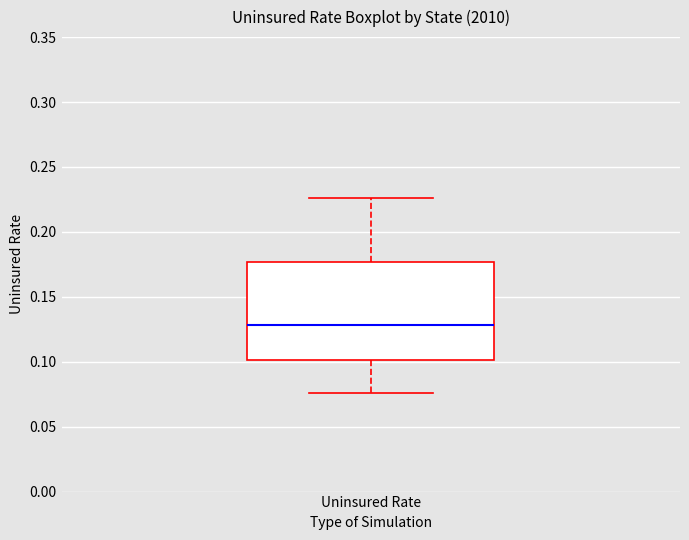

Read this box plot against the y-axis: the position of the median line, the range covered by the box, and the ends of both whiskers. The values are not printed on the chart, so give them approximately, as read against the axis.

median 0.130, box 0.100 to 0.175, whiskers 0.075 to 0.225